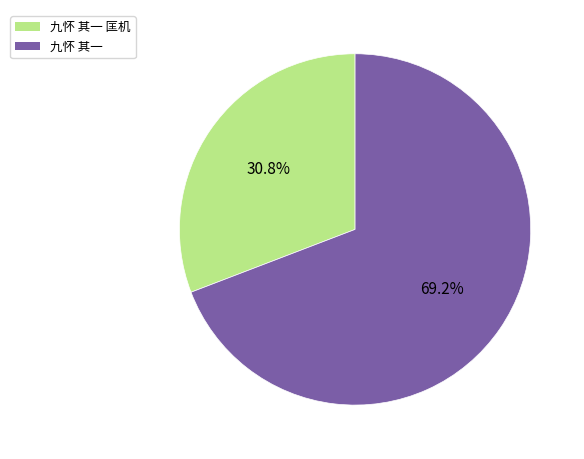

To the nearest percent, what is the combined percentage of 九怀 其一 and 九怀 其一 匡机?

100%